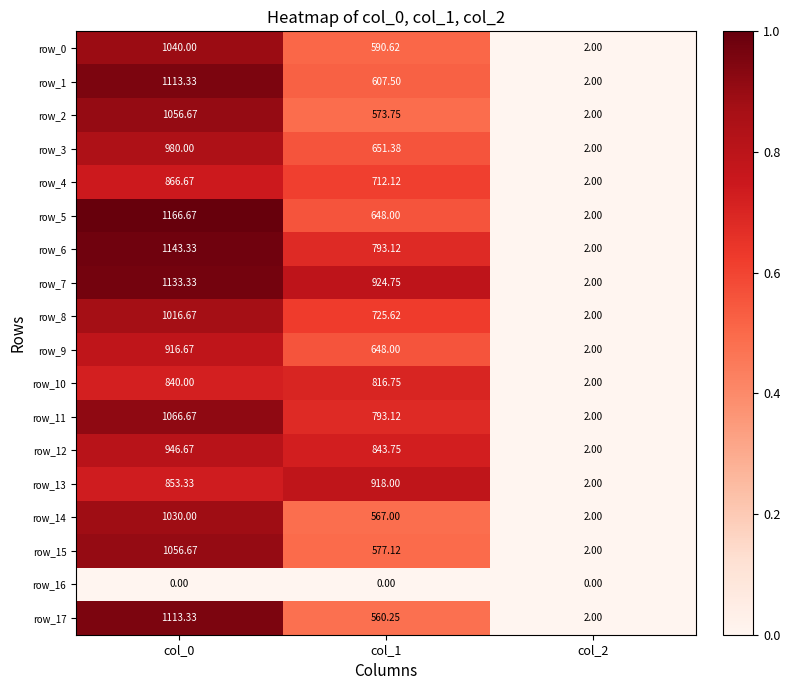

Is the value of row_14 at col_1 greater than the value of row_8 at col_1?

No